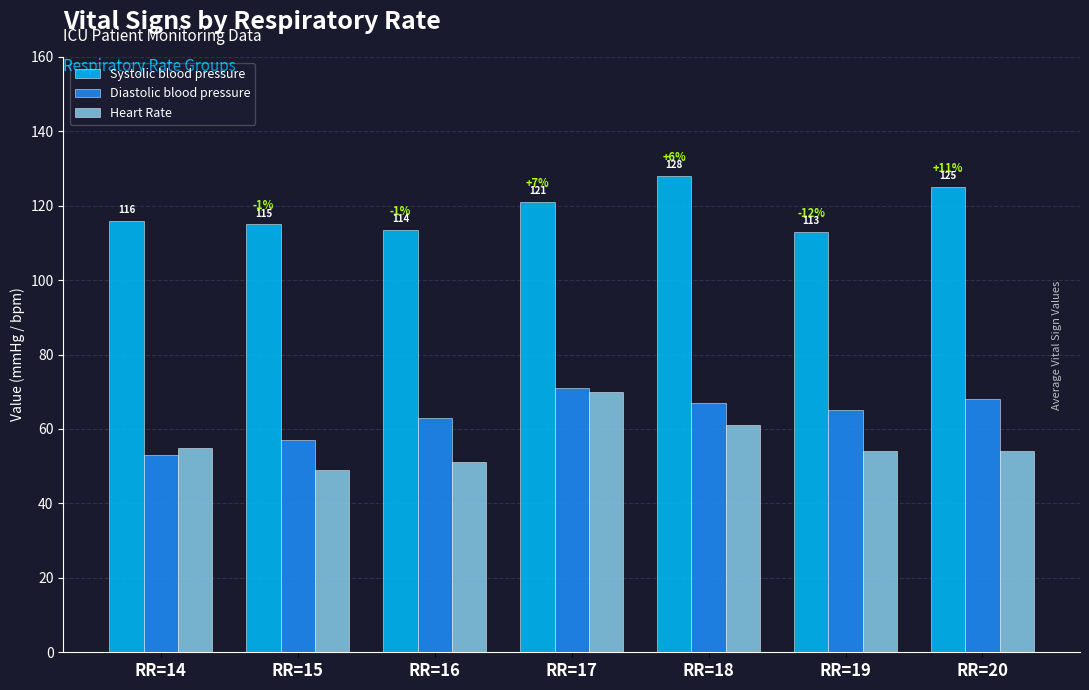

The Heart Rate series shows 89.4 at RR=14. True or false?

False